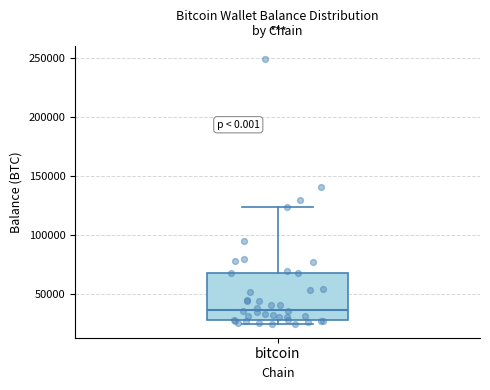

Transcribe this box plot: give where the median line is, the range the box spans, and where the two whiskers end, as read against the y-axis. The values are not printed on the chart, so give them approximately, as read against the axis.

median 35000, box 30000 to 70000, whiskers 25000 to 125000